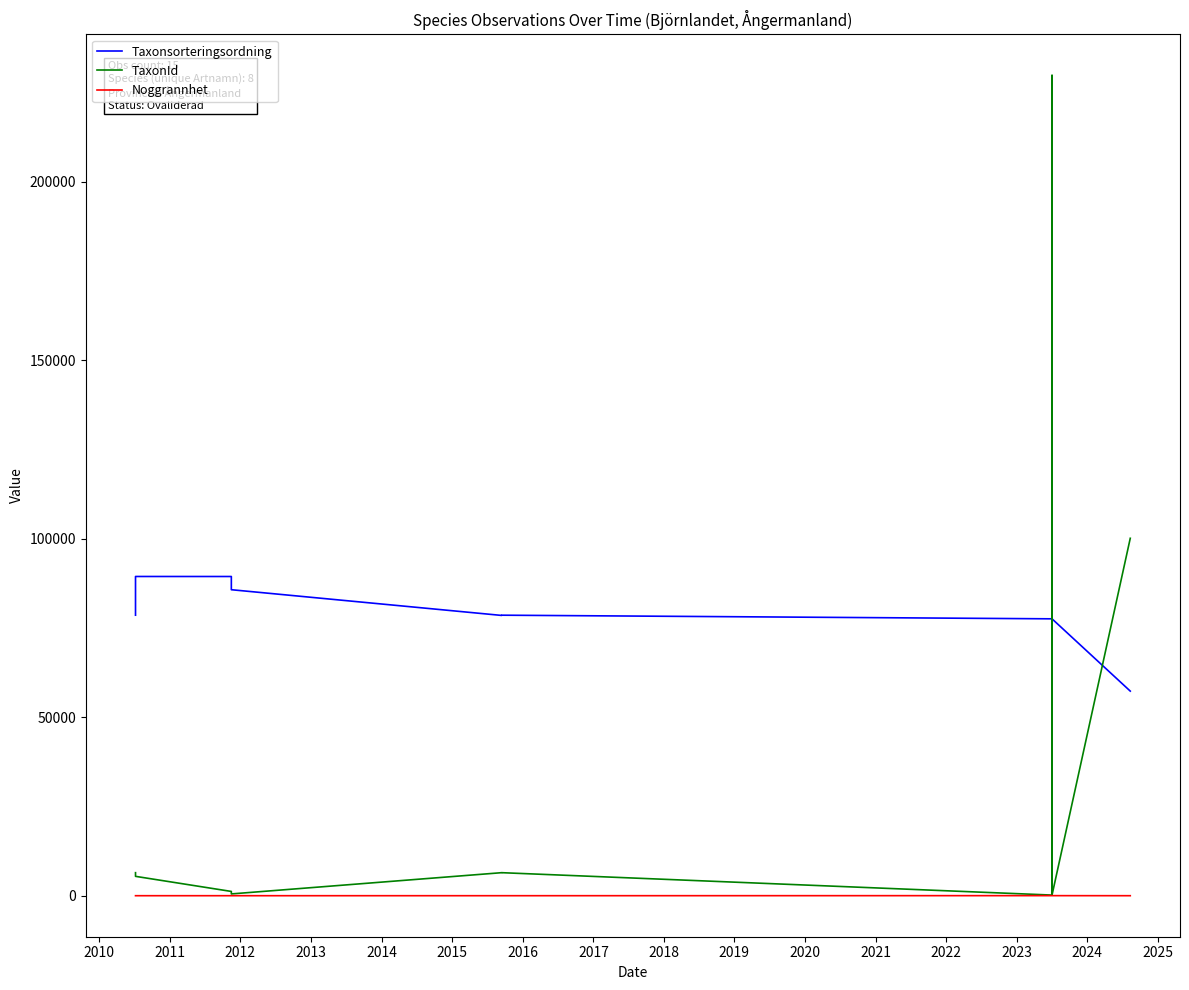

What are all the series names shown in the legend?

Taxonsorteringsordning, TaxonId, Noggrannhet